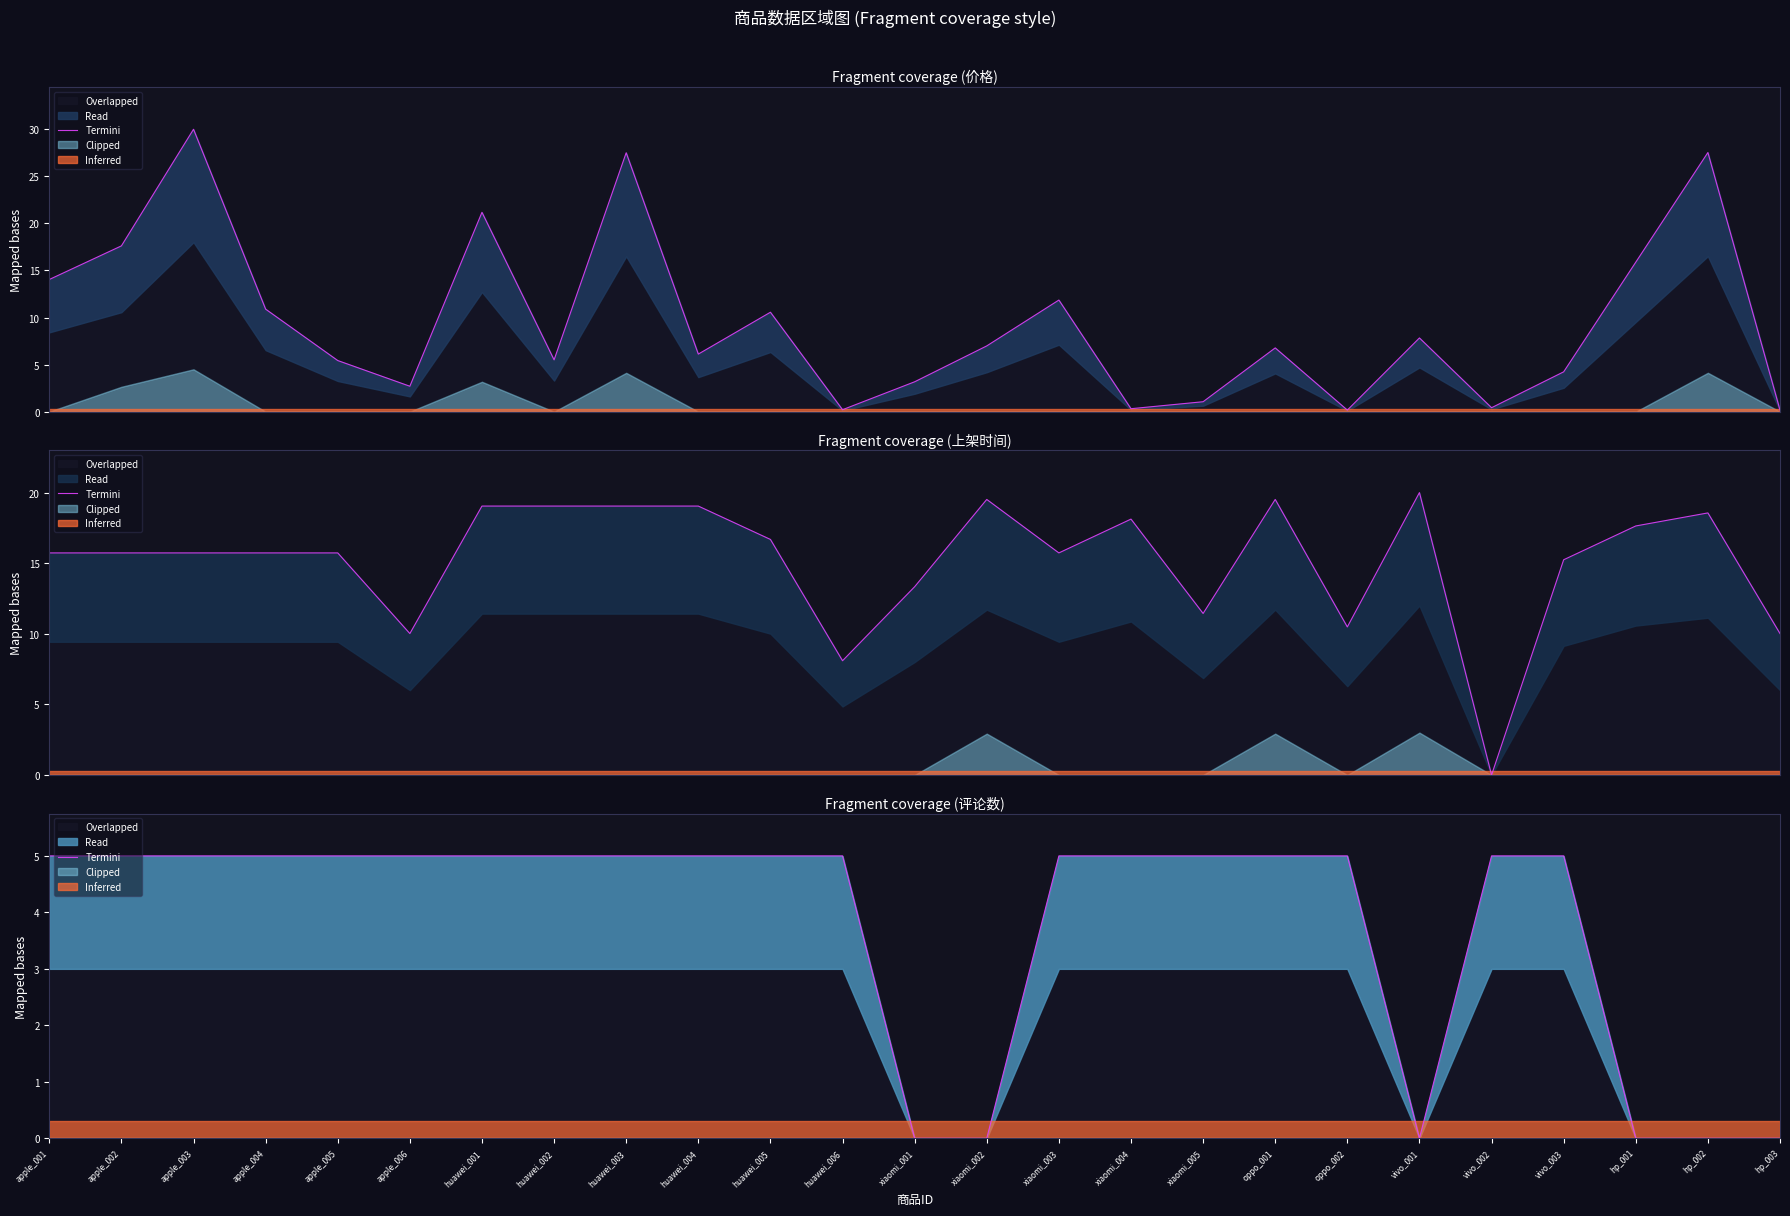

Read the value at huawei_004.

5